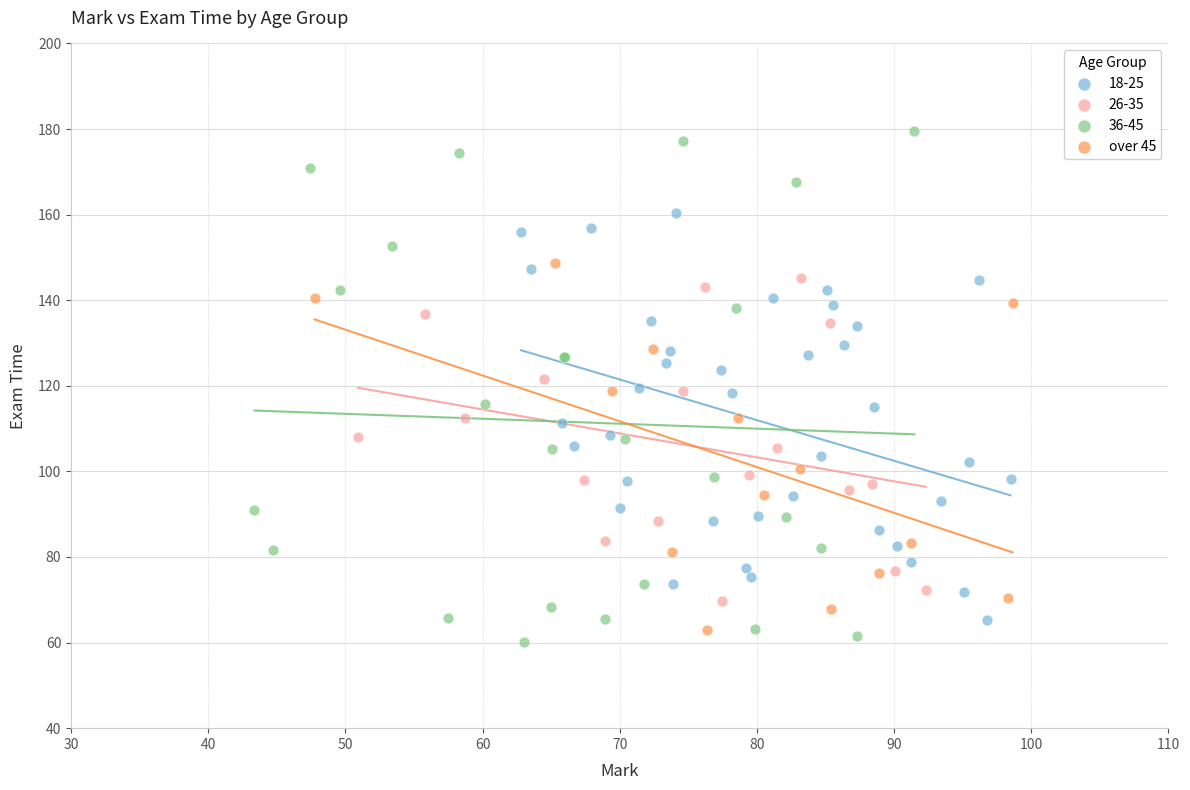

Which series has the widest spread of Y values?

36-45